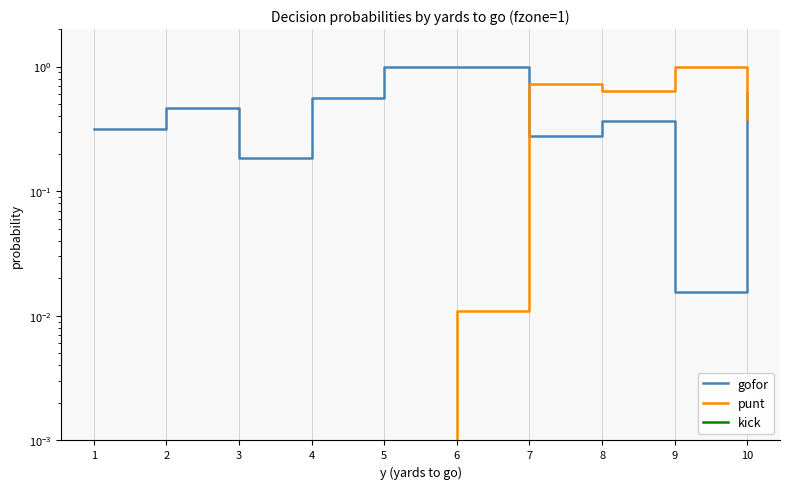

Where do punt and gofor first cross each other?

6 and 7